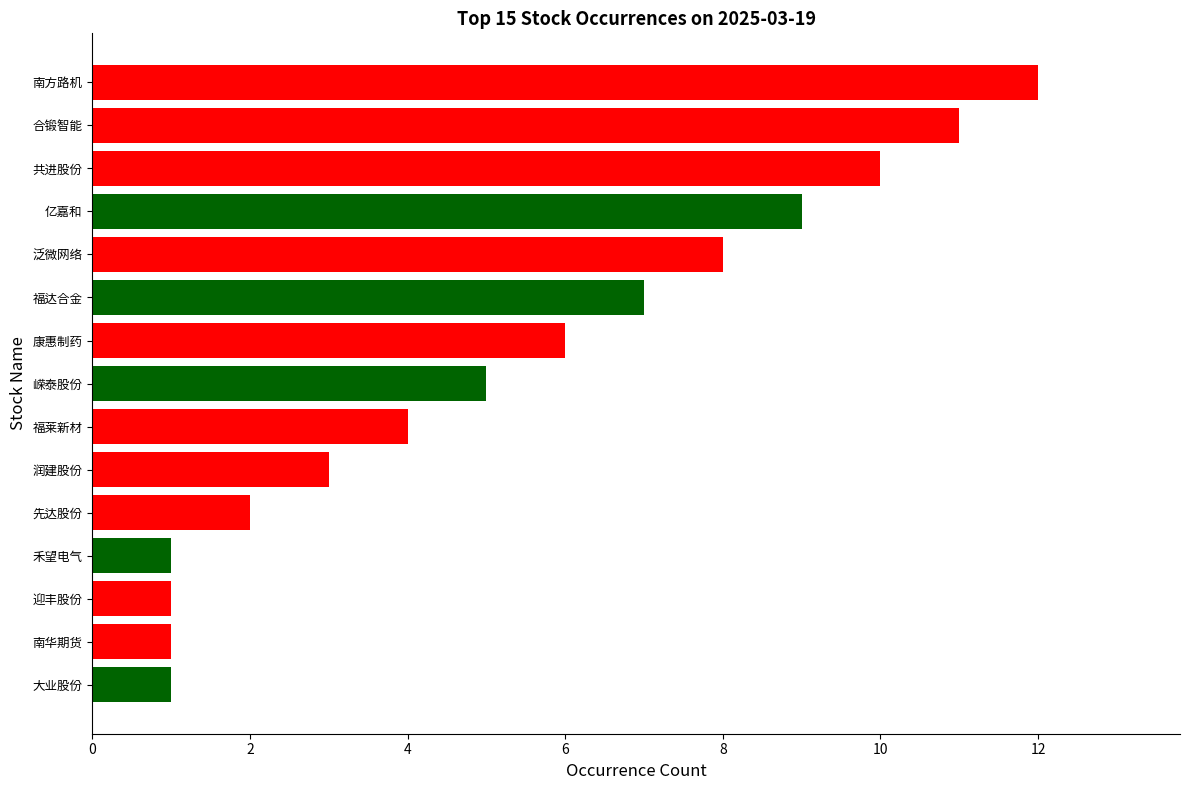

Between 亿嘉和 and 共进股份, which is larger?

共进股份